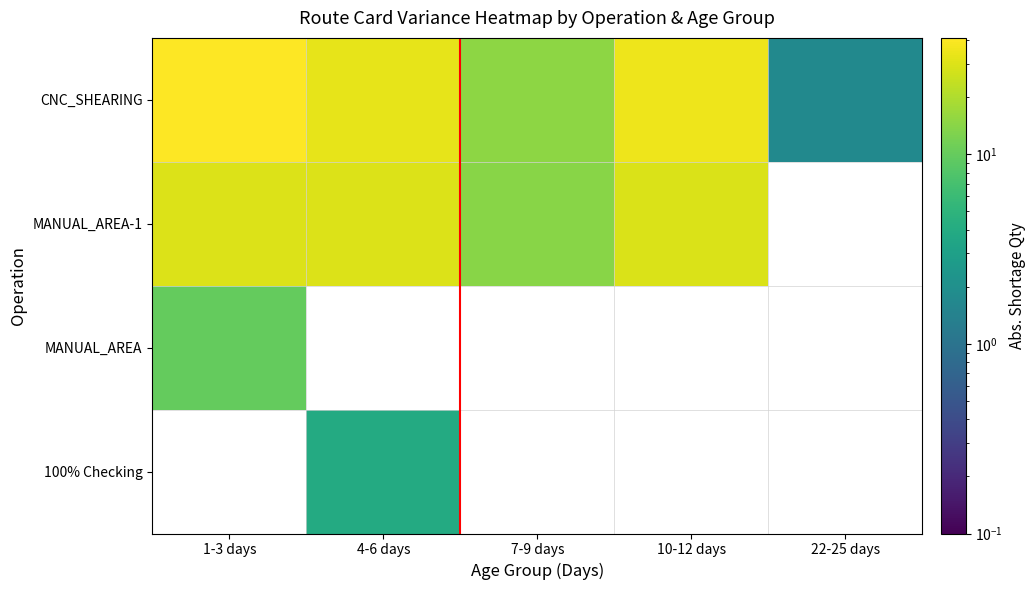

Which series has the largest range (max minus min)?

CNC_SHEARING